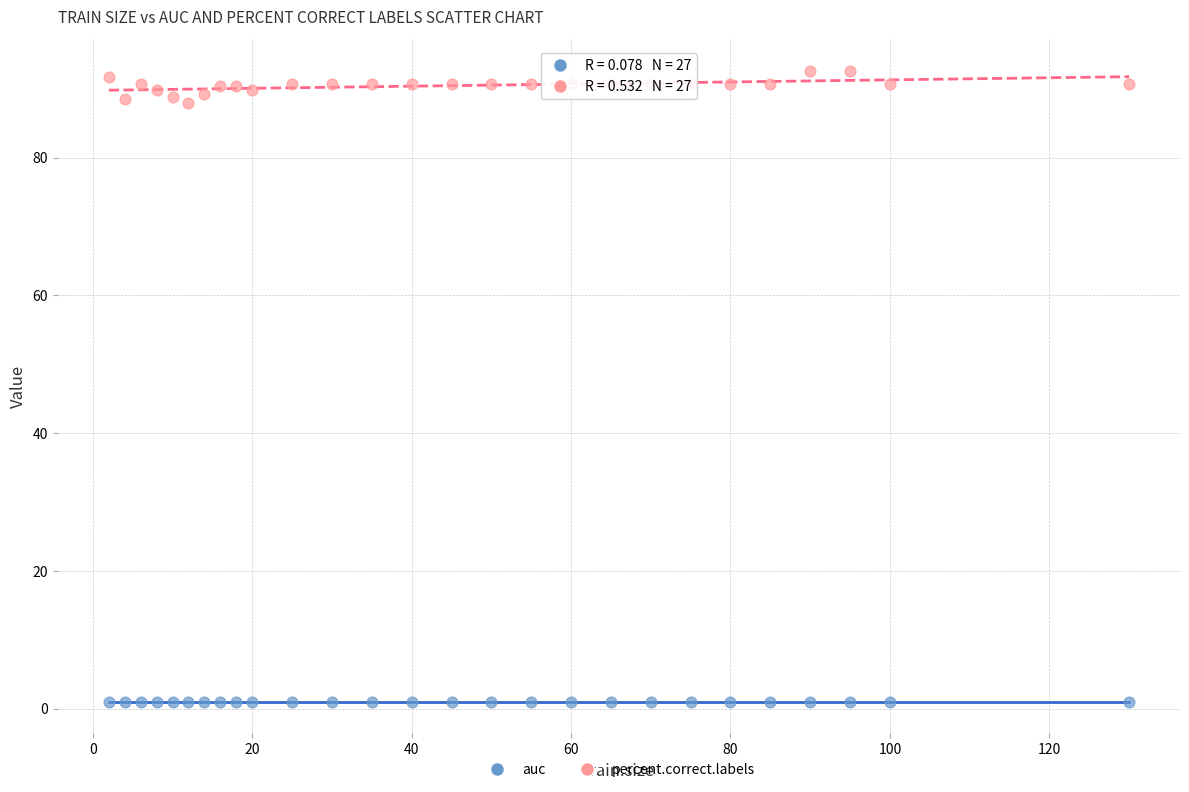

Which series has the widest spread of Y values?

percent.correct.labels